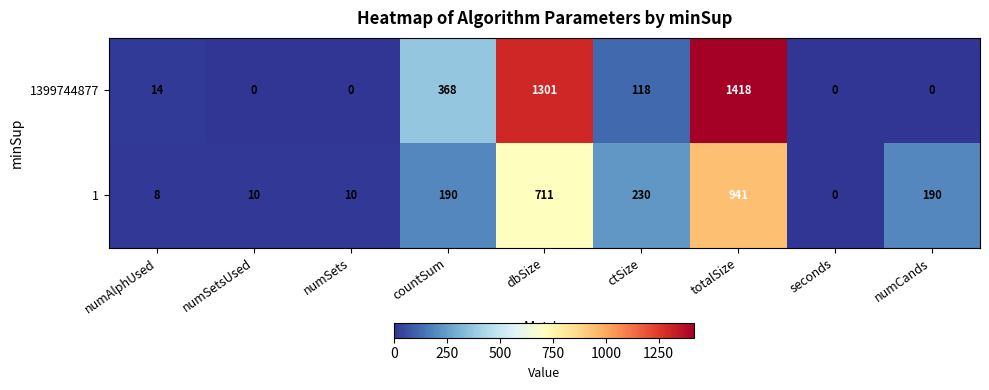

Reading right to left, list all the values displayed in this chart.

1399744877: 0	0	1418	118	1301	368	0	0	14
1: 190	0	941	230	711	190	10	10	8